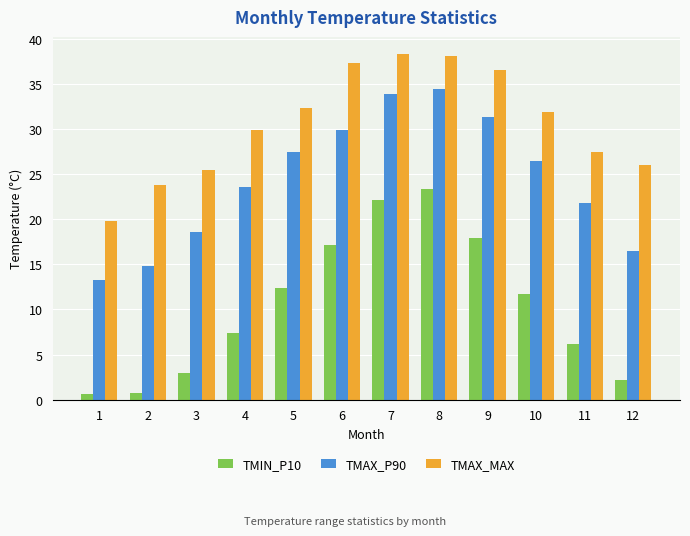

How many groups of bars are there?

12